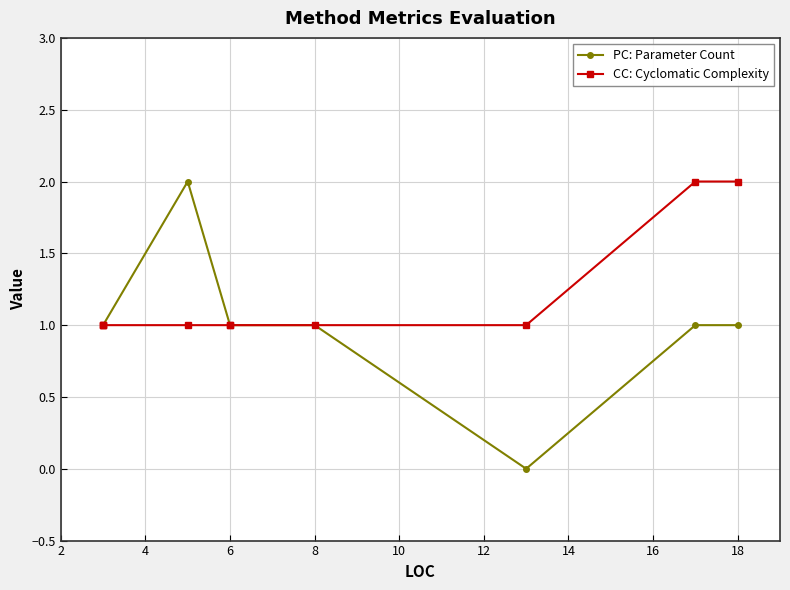

The CC: Cyclomatic Complexity series shows 1 at 6. True or false?

True